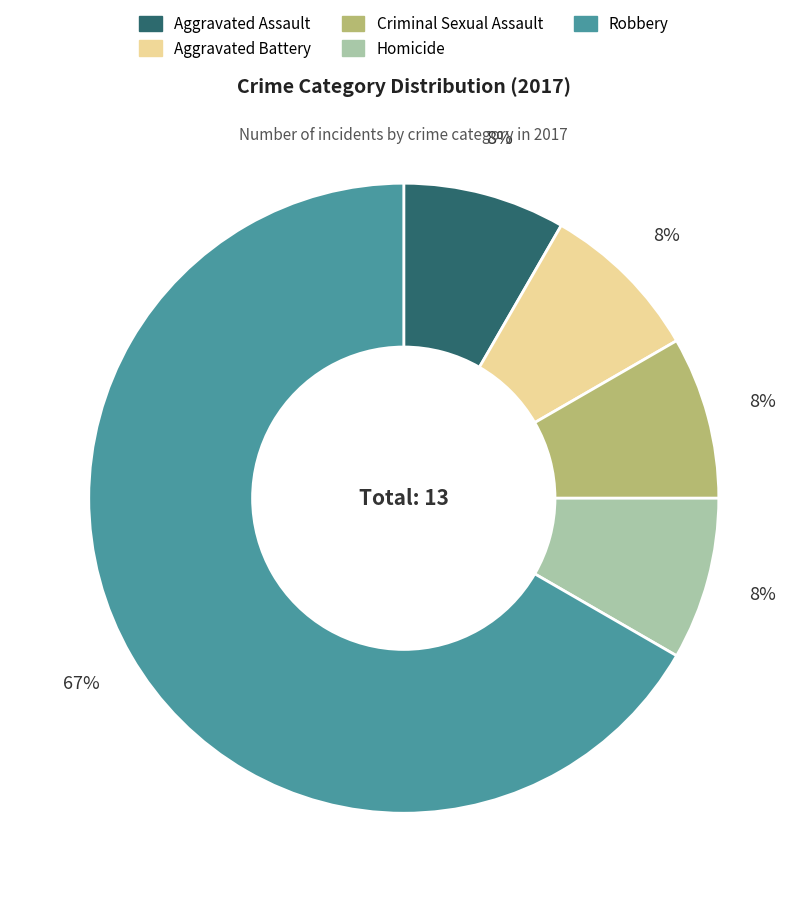

Does any single category account for the majority?

Yes